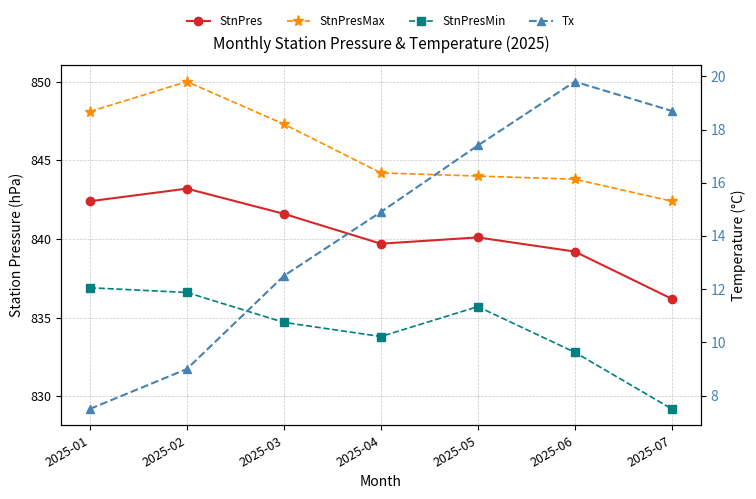

What is the value of the Tx point at the 7th from the left?

18.7